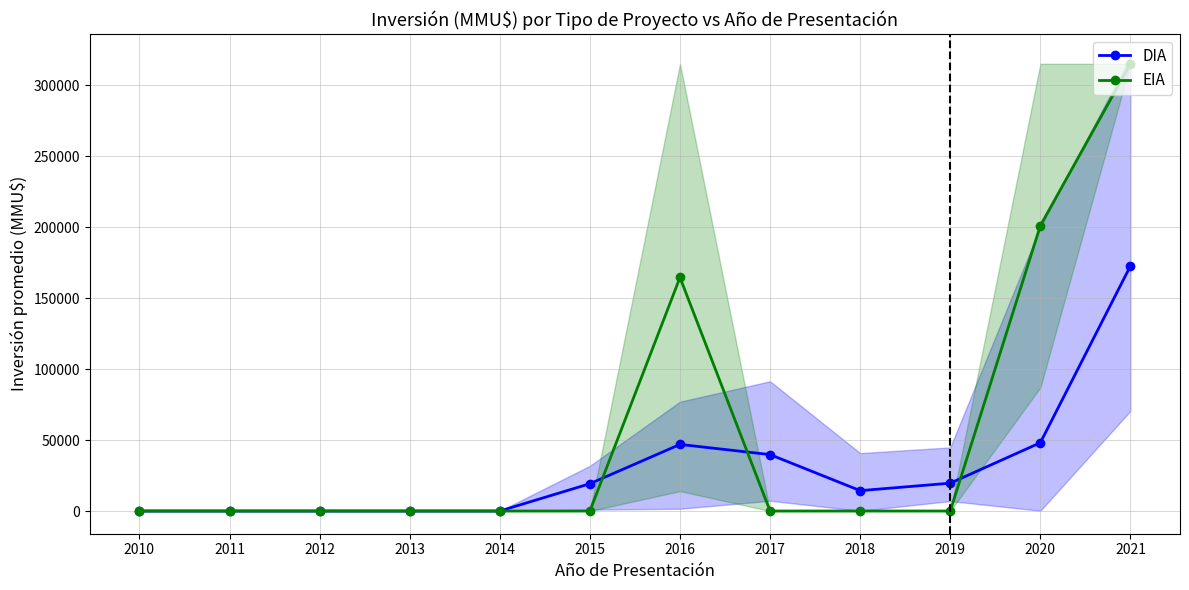

Does the chart have visible grid lines?

Yes